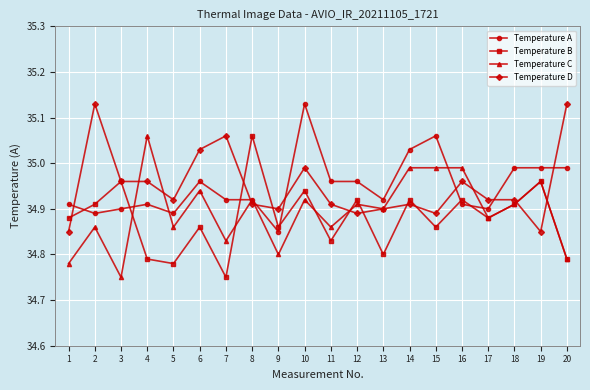

True or false: Temperature D and Temperature A intersect in this chart.

True